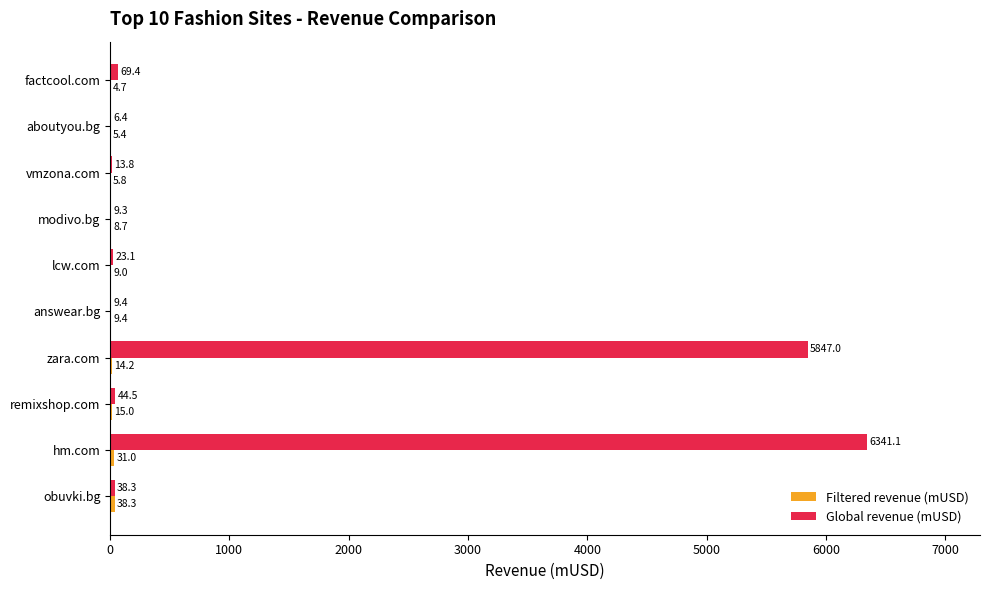

Which series changed the most between hm.com and modivo.bg?

Global revenue (mUSD)